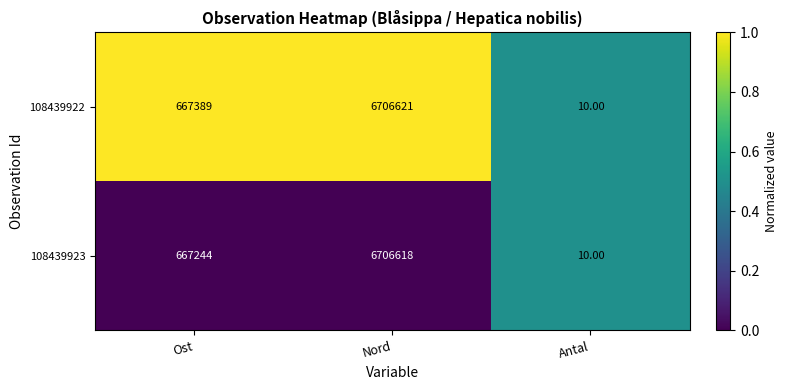

At which label does 108439923 reach its peak?

Nord